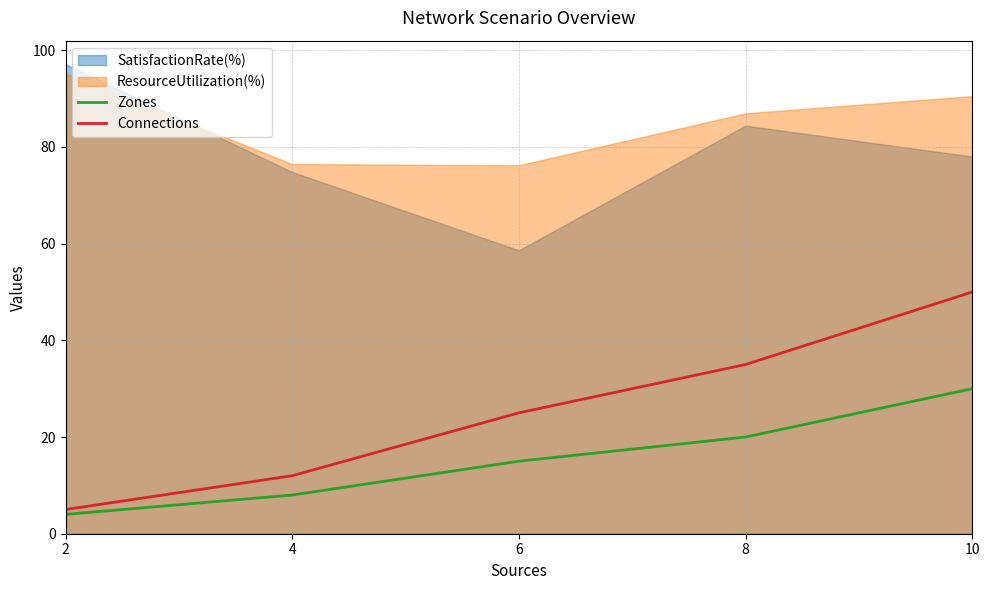

The Zones series shows 17 at 10. True or false?

False